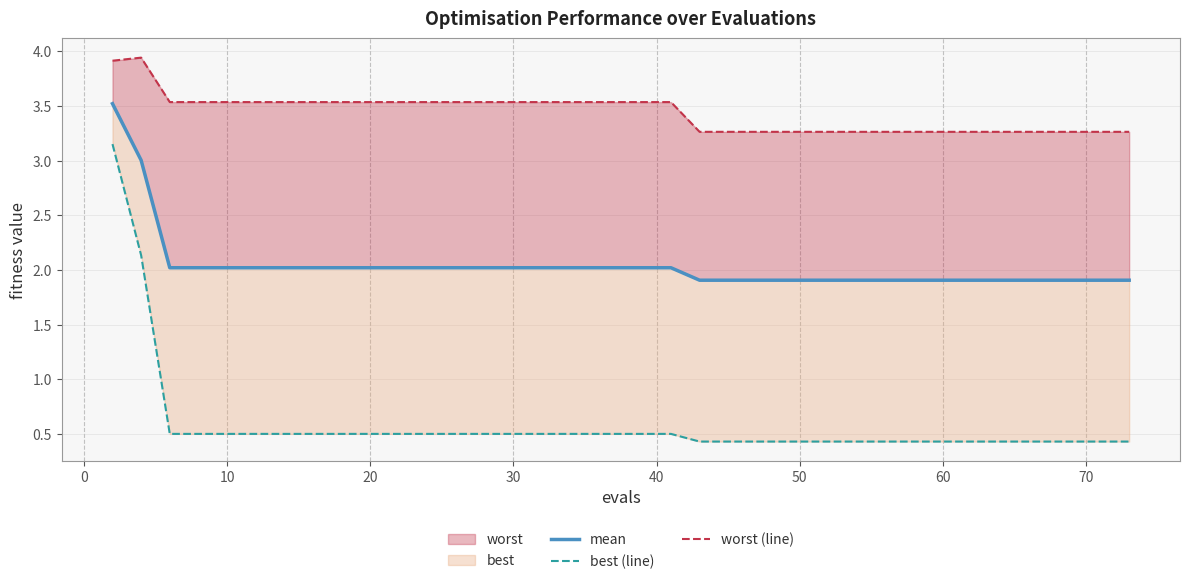

What is the spread (max minus min) of values at 0?

1.8